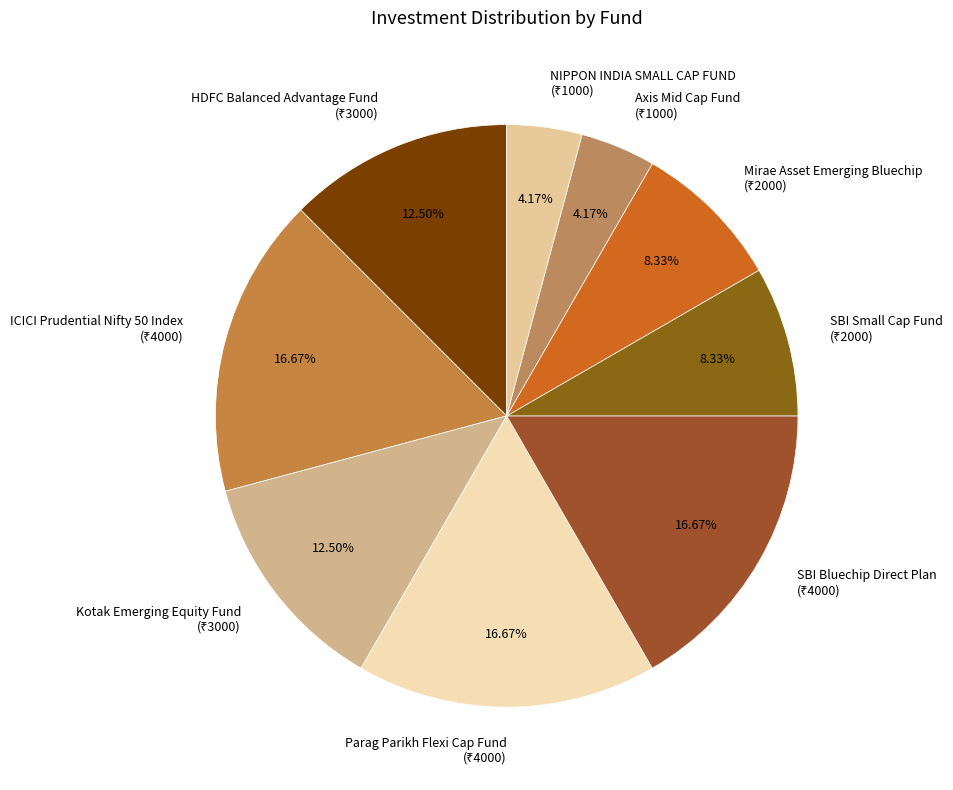

Is there a majority slice in this chart?

No